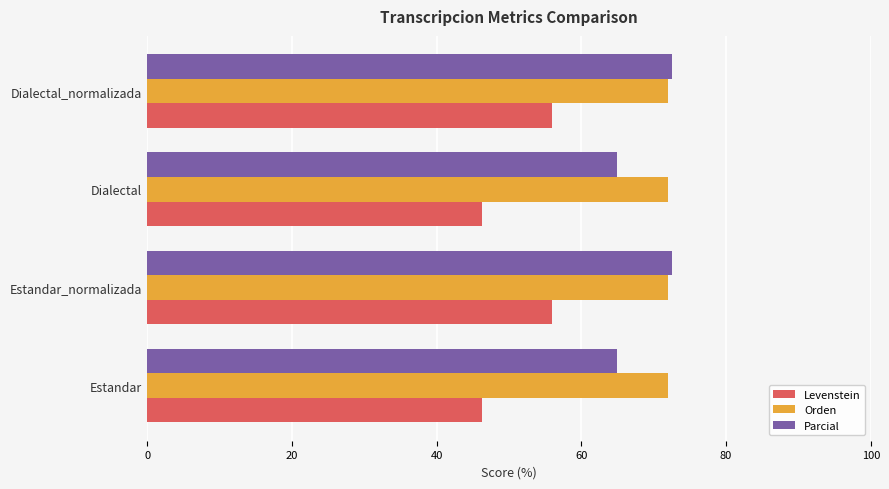

What is the total value across all series at Dialectal?

183.0